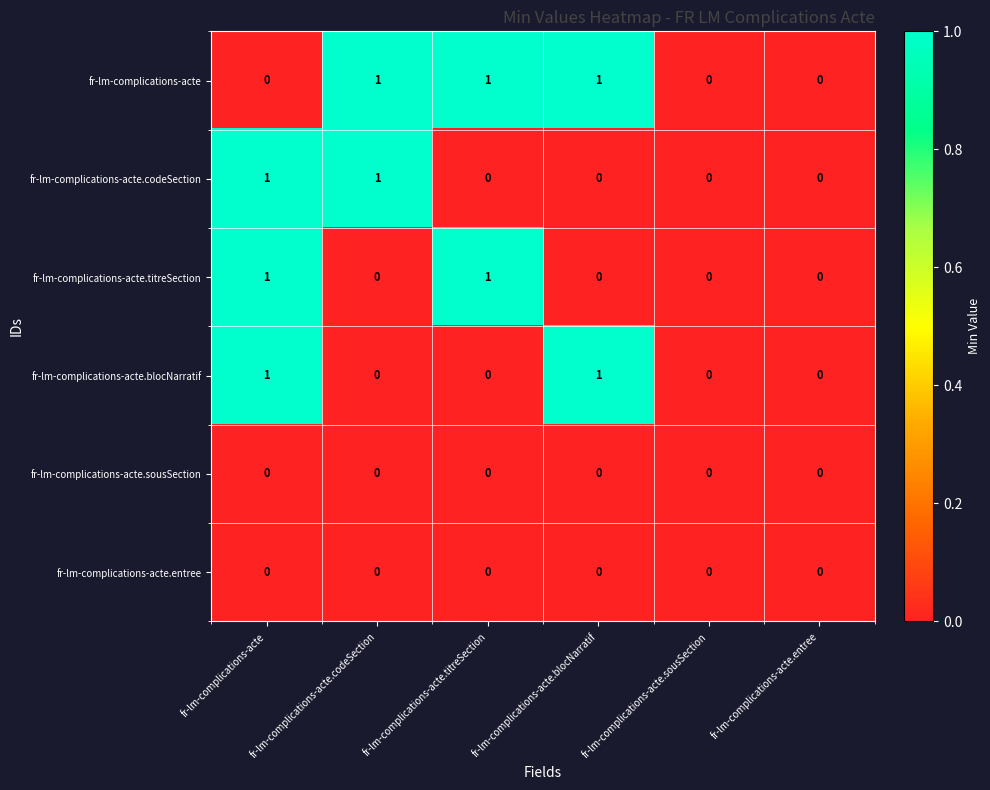

True or false: fr-lm-complications-acte.titreSection has a value of 0 at fr-lm-complications-acte.titreSection.

False